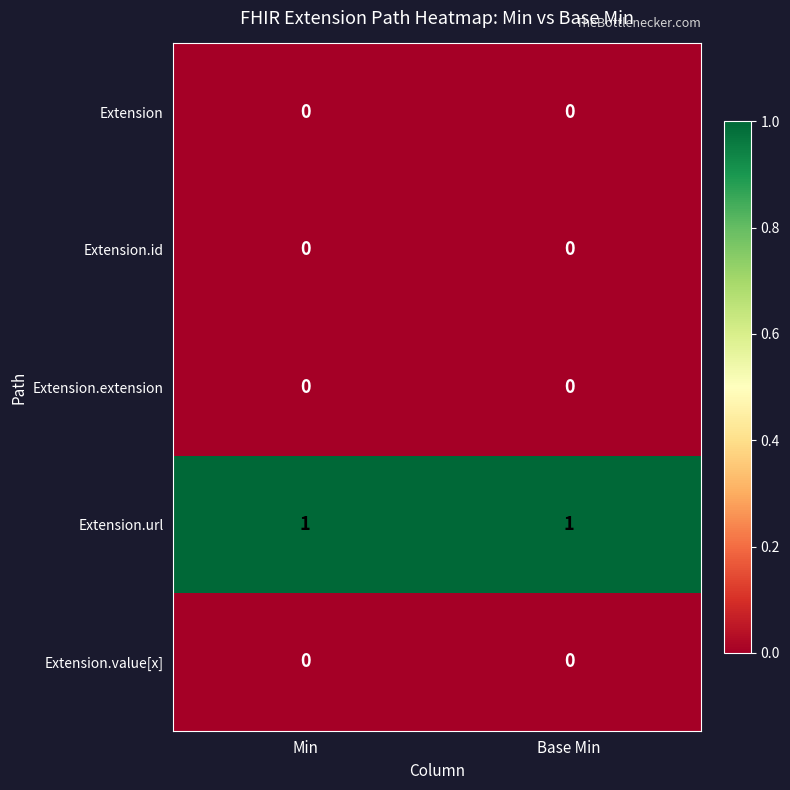

What is the greatest value displayed?

1